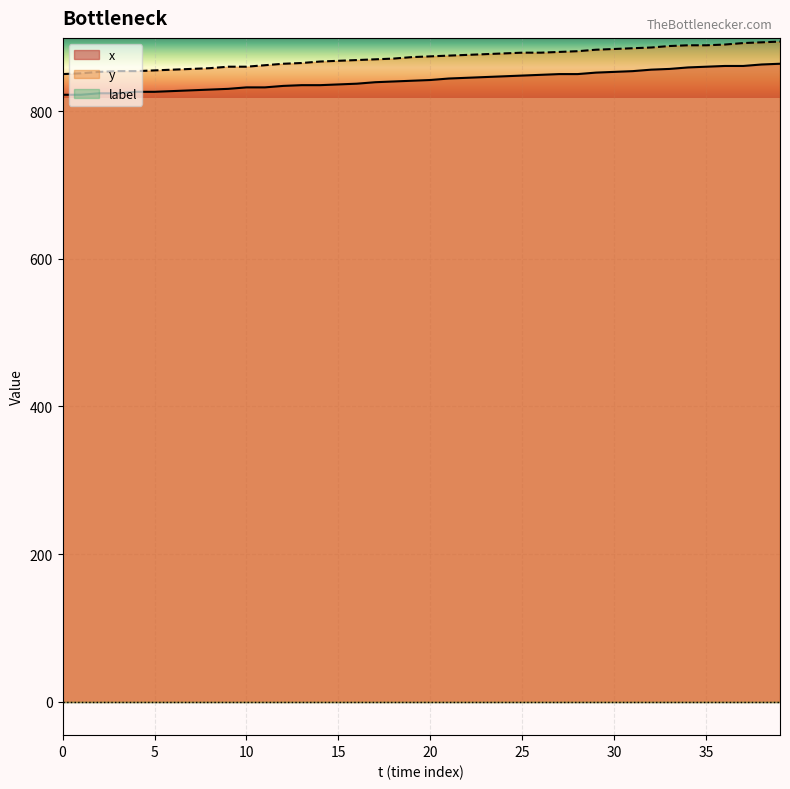

What is the smallest value displayed?

822